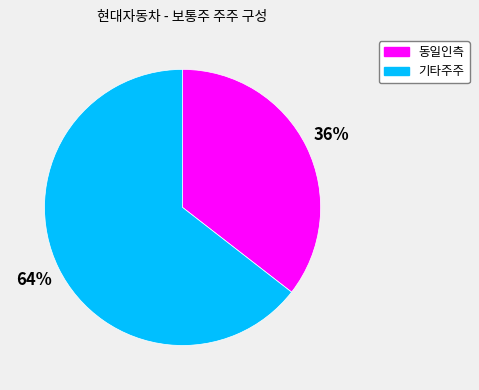

What percentage is the 동일인측 slice, to the nearest percent?

36%